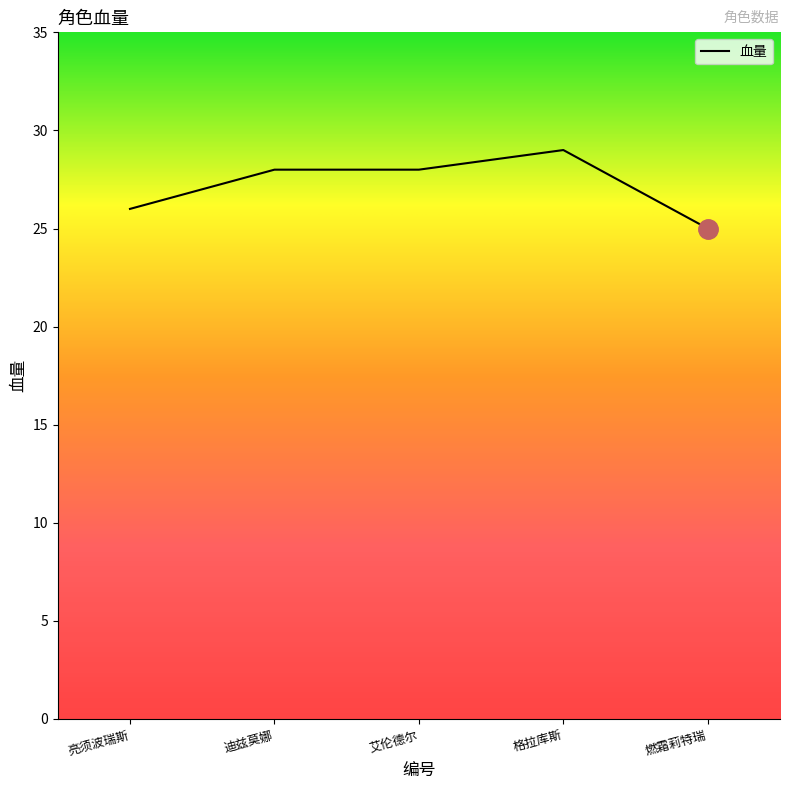

What is the approximate value at 燃霜莉特瑞?

25